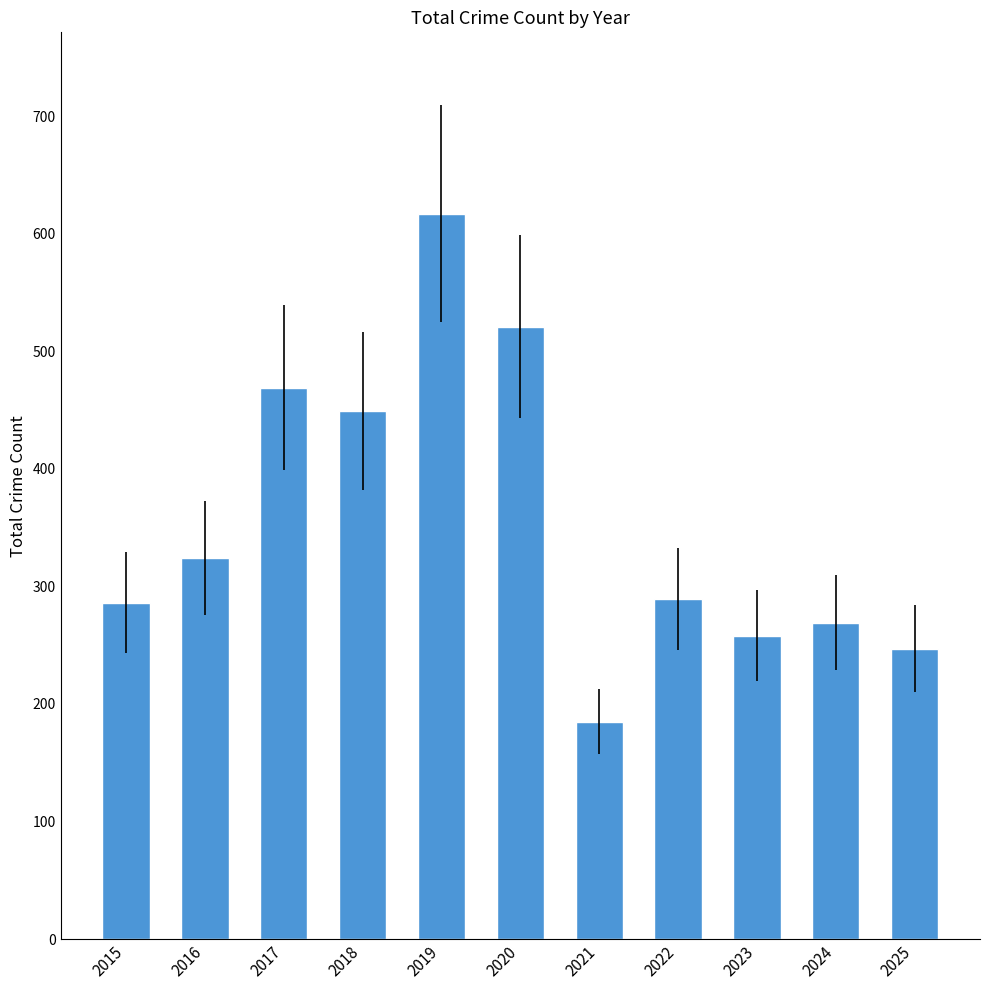

What is the change in value from 2020 to 2021?

-336